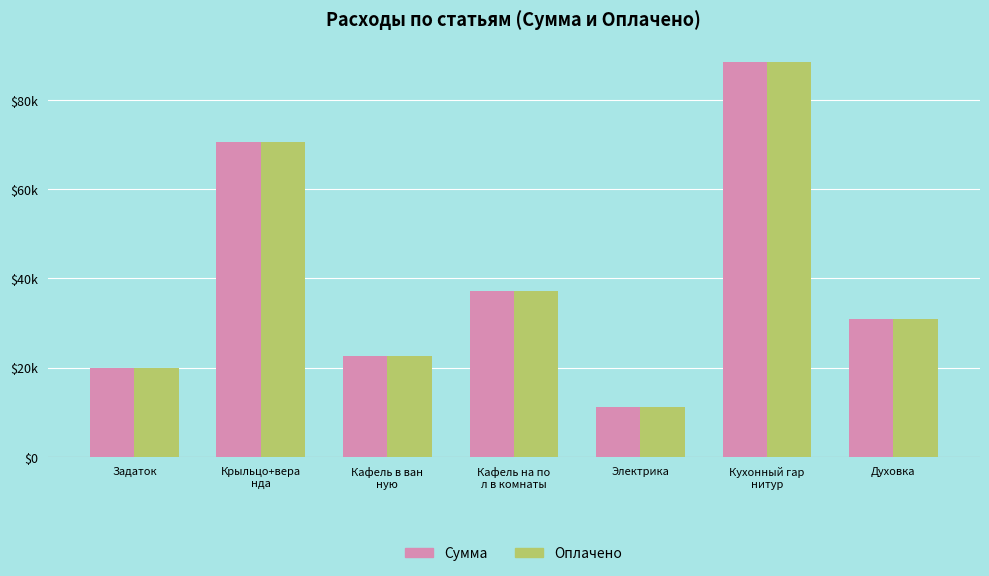

What is the greatest value displayed?

88576